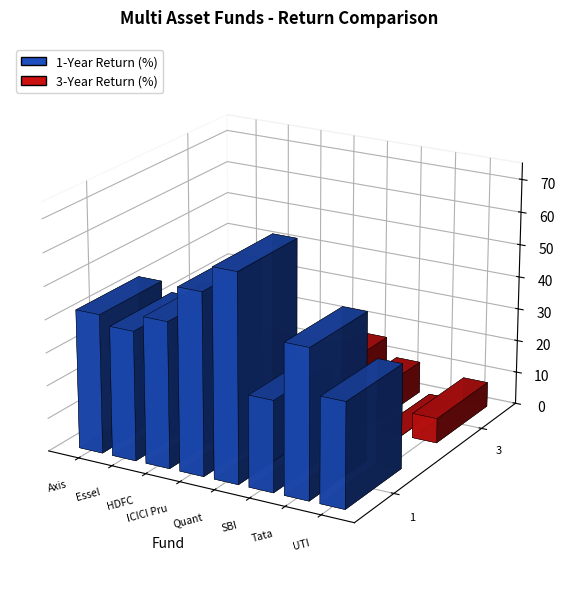

Which series has the widest spread of values?

1-Year Return(%)- Direct